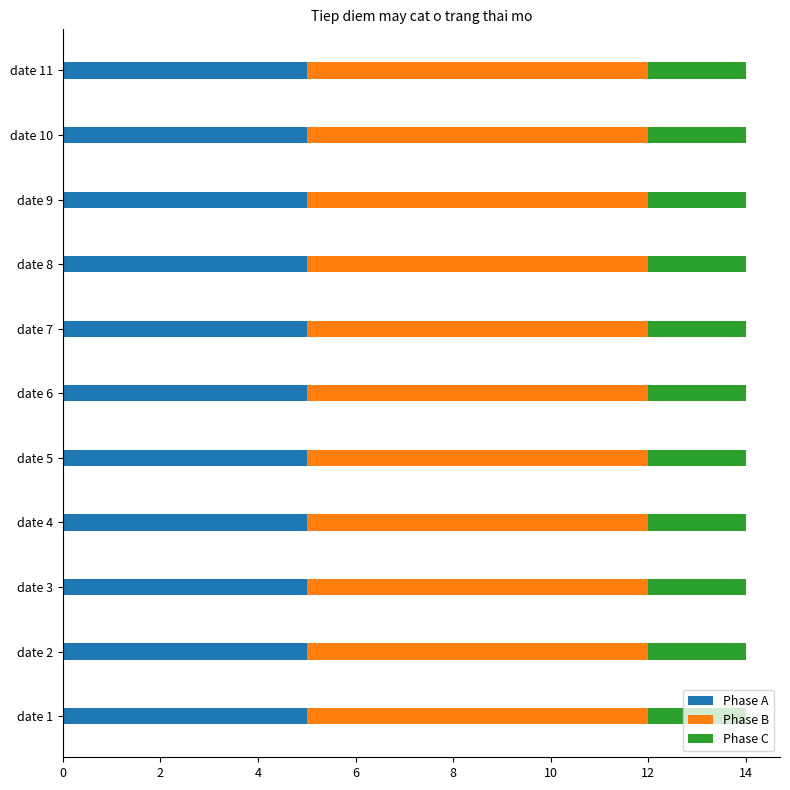

The value of Phase A at date 6 is 2. True or false?

False